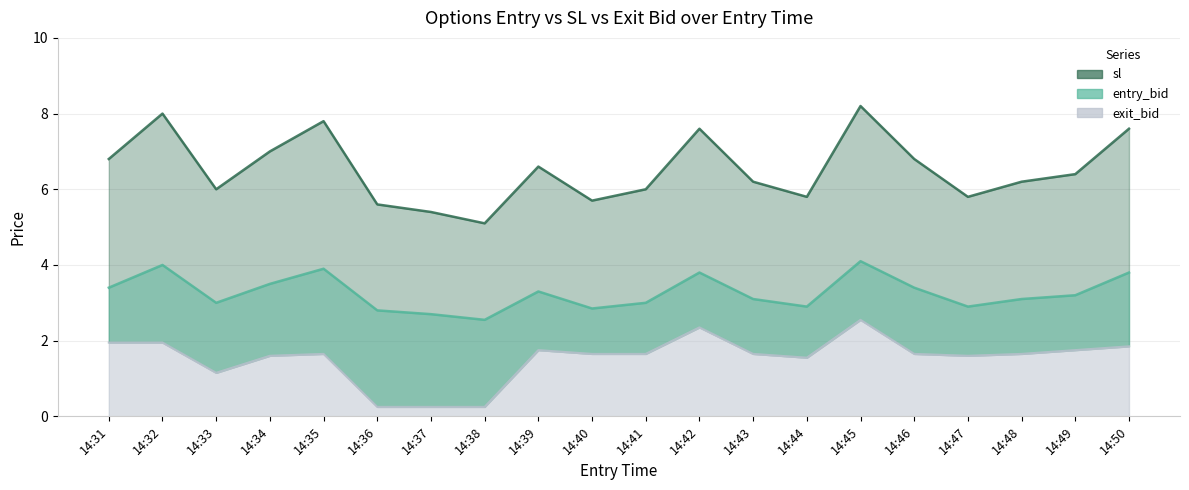

Is it true that exit_bid equals 1.9 at 14:31?

True